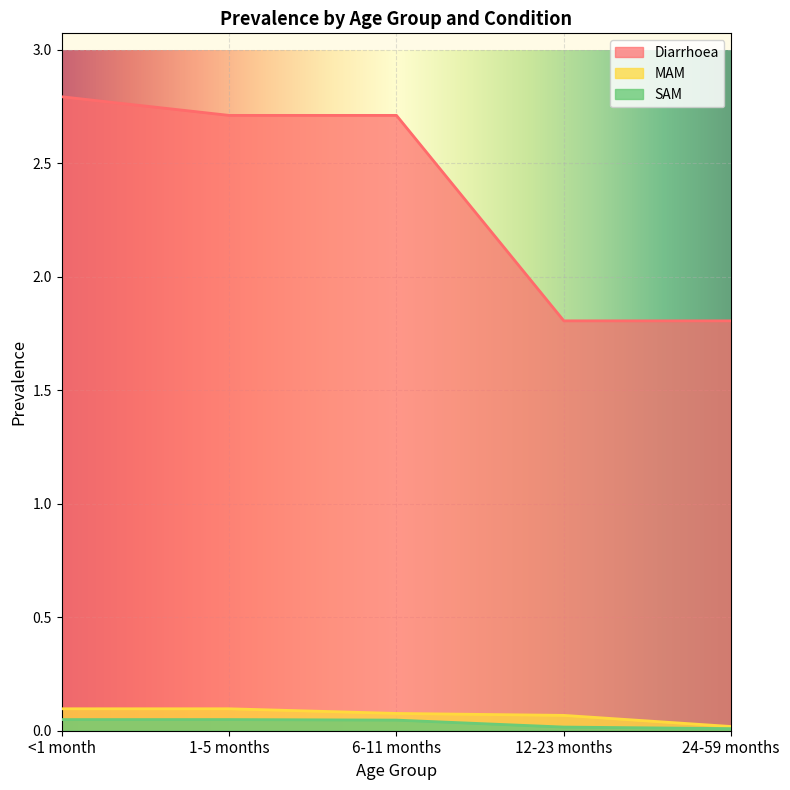

At how many categories does at least one series exceed 1?

5